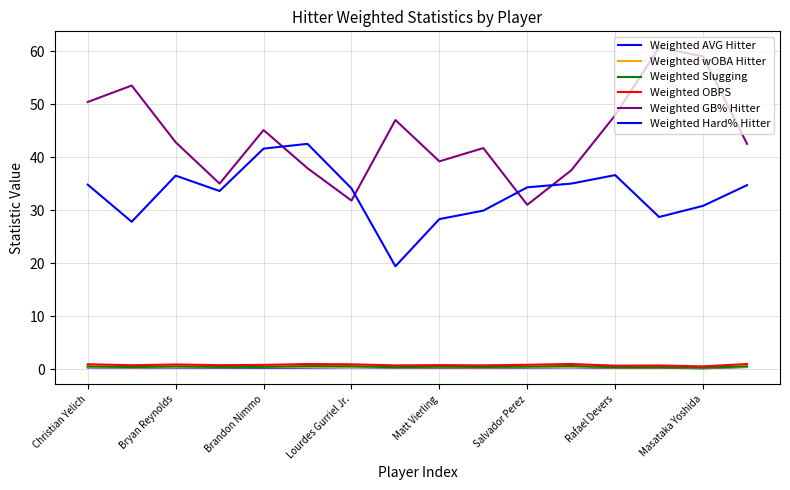

What is the maximum value shown in the chart?

60.7